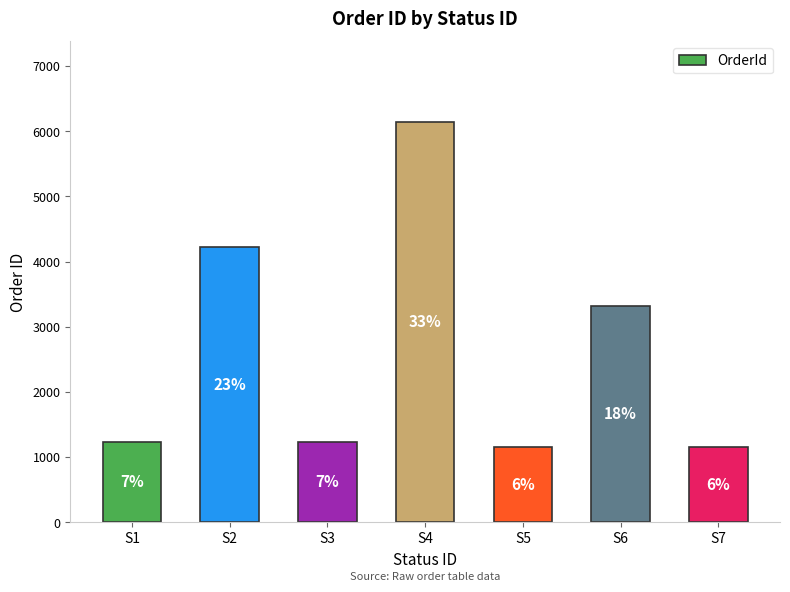

Is it true that the value at S1 is 486?

False